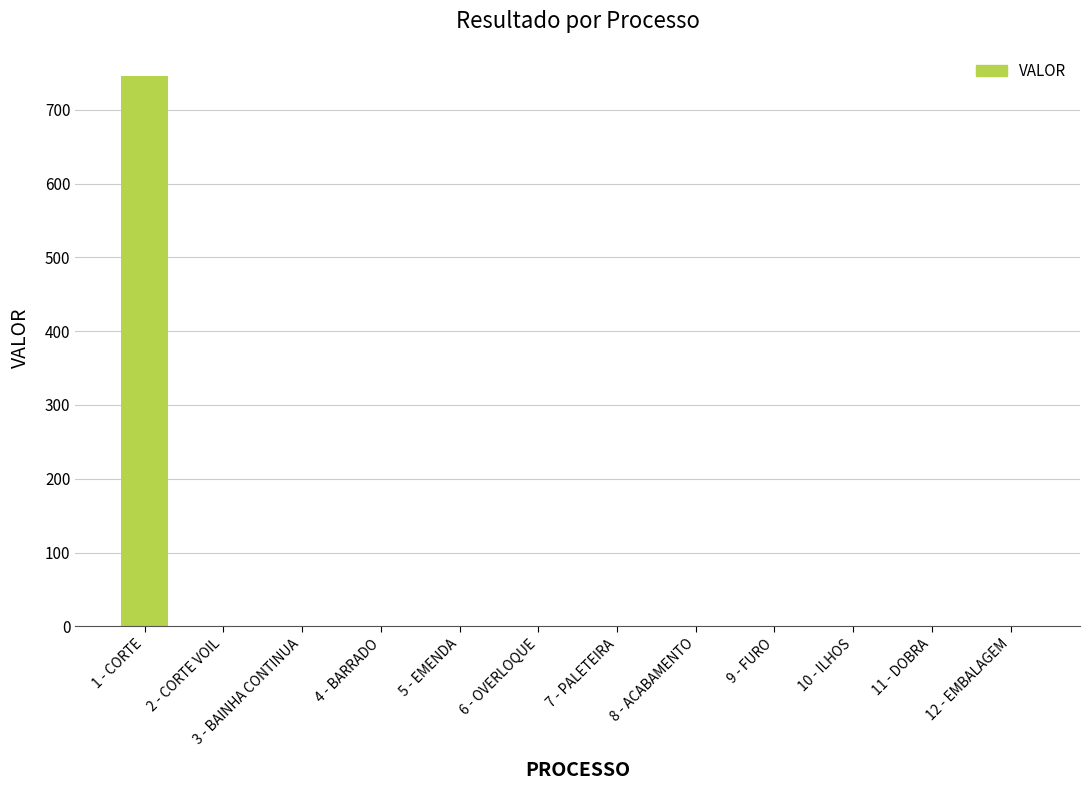

What is the sum of all values?

745.4